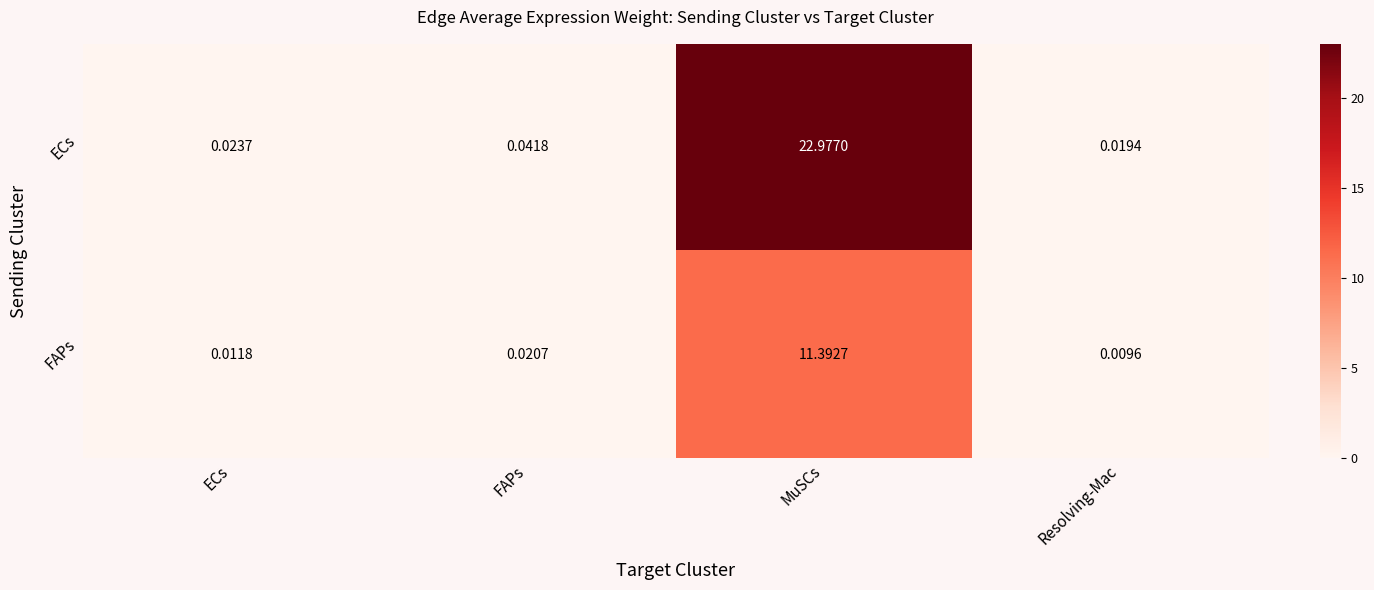

At which category is the sum across all series the highest?

MuSCs